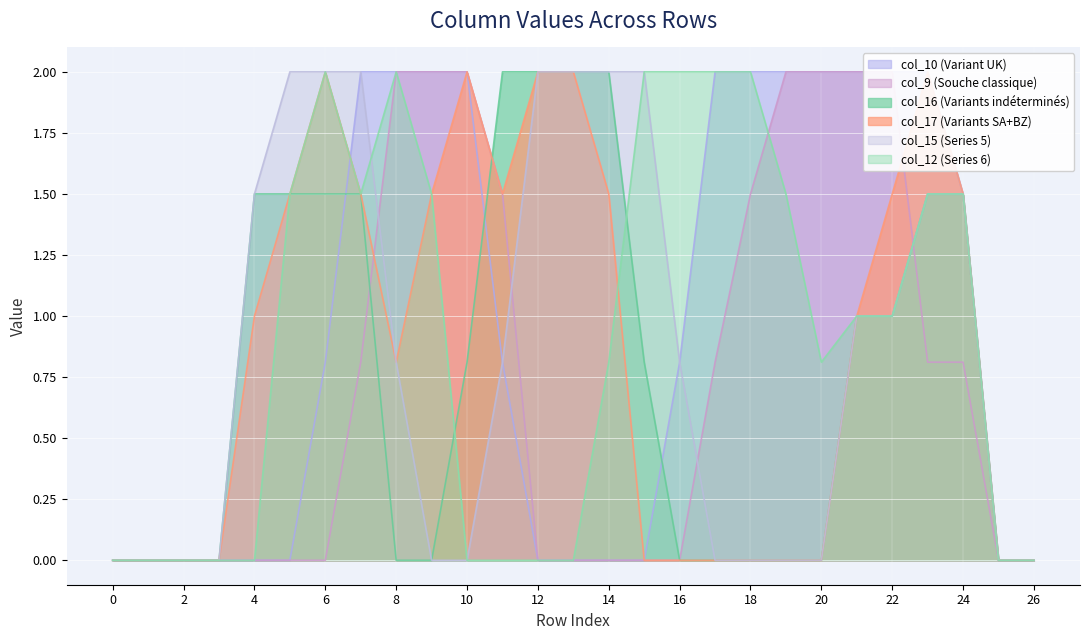

True or false: col_16 (Variants indéterminés) has a value of 0.0 at 26.

True